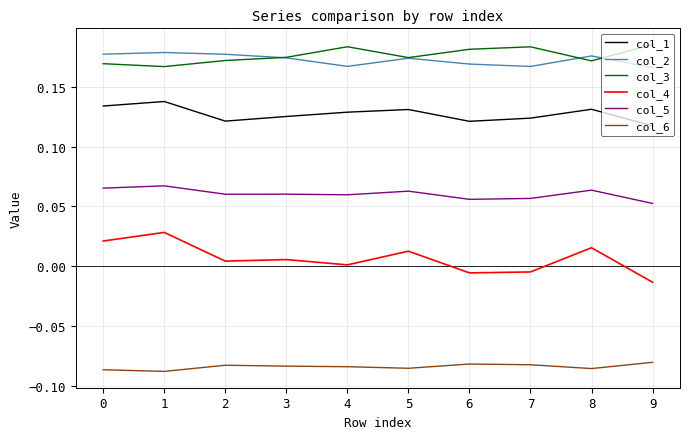

True or false: col_3 has a value of 0.3 at 7.

False